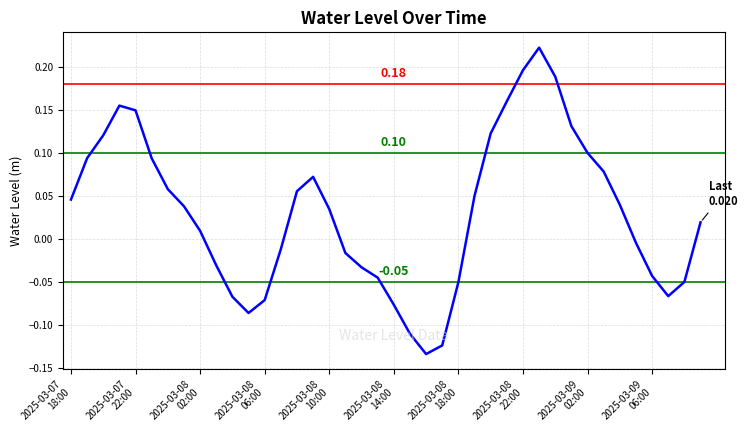

Is this an area chart (filled region under the line)?

No